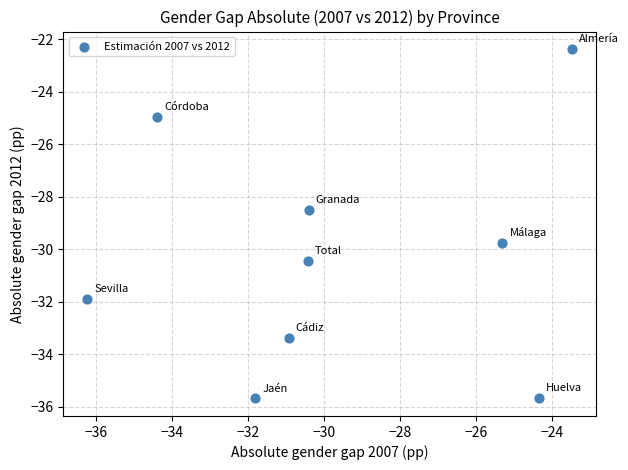

What is the range of Y values (max minus min)?

13.3